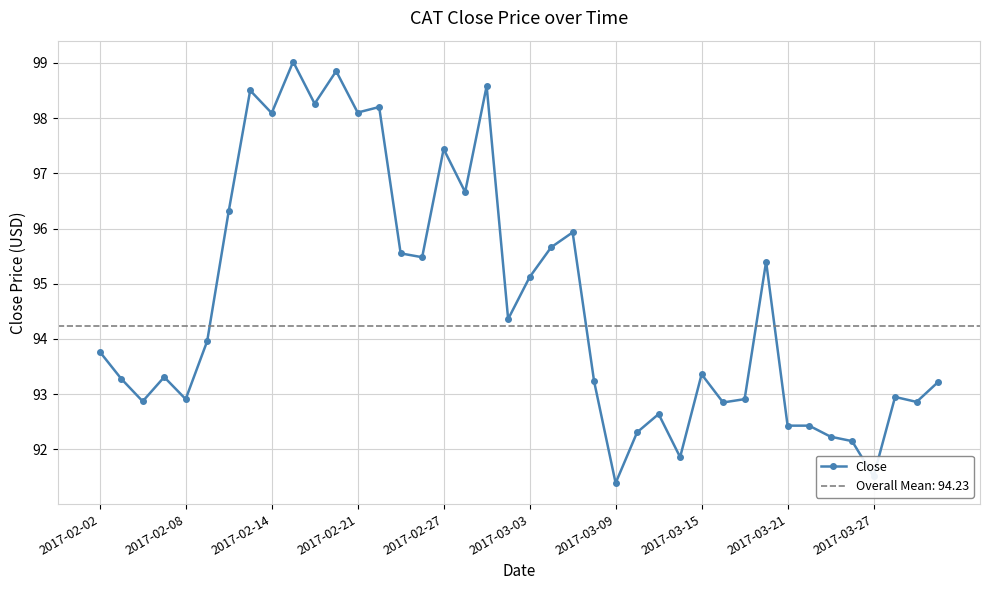

At which label is Close closest to 95?

2017-03-03